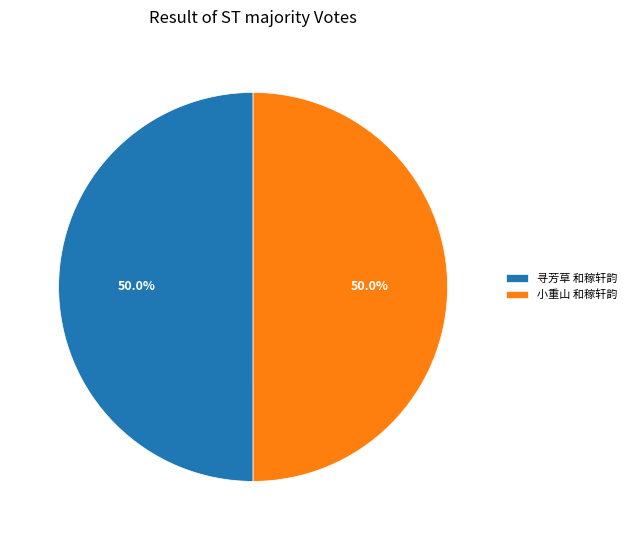

How many segments does this pie chart have?

2